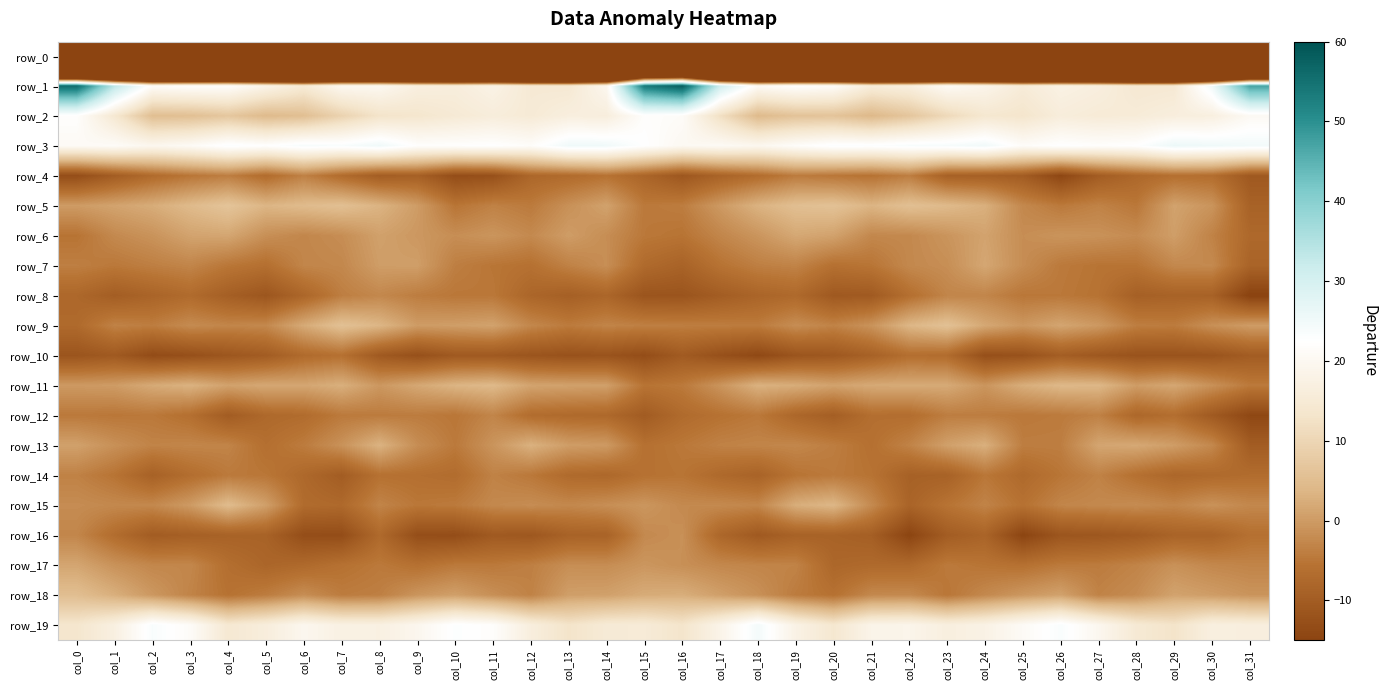

What is the maximum value shown in the chart?

58.2